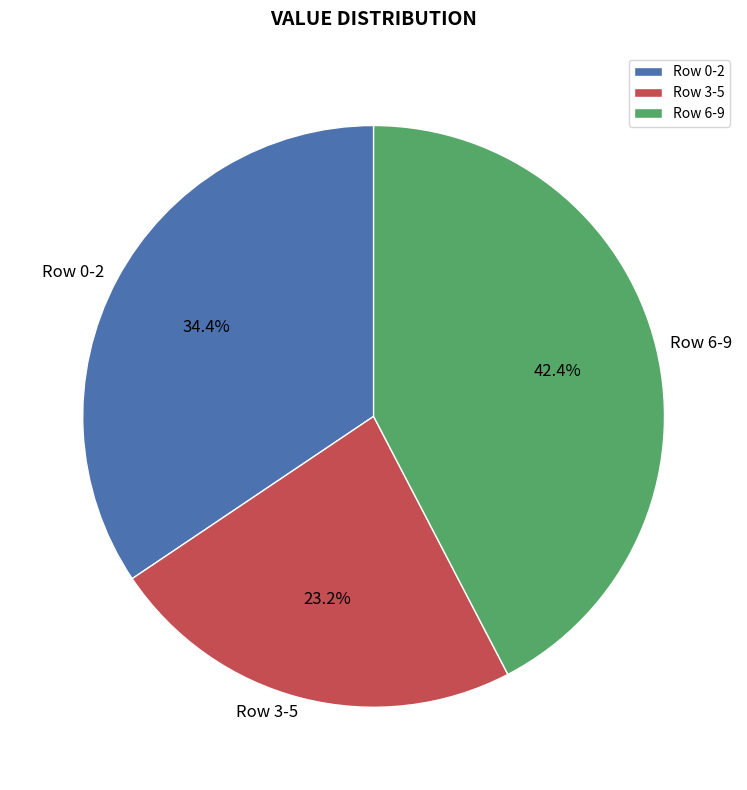

Which category has the smallest portion of the pie?

Row 3-5